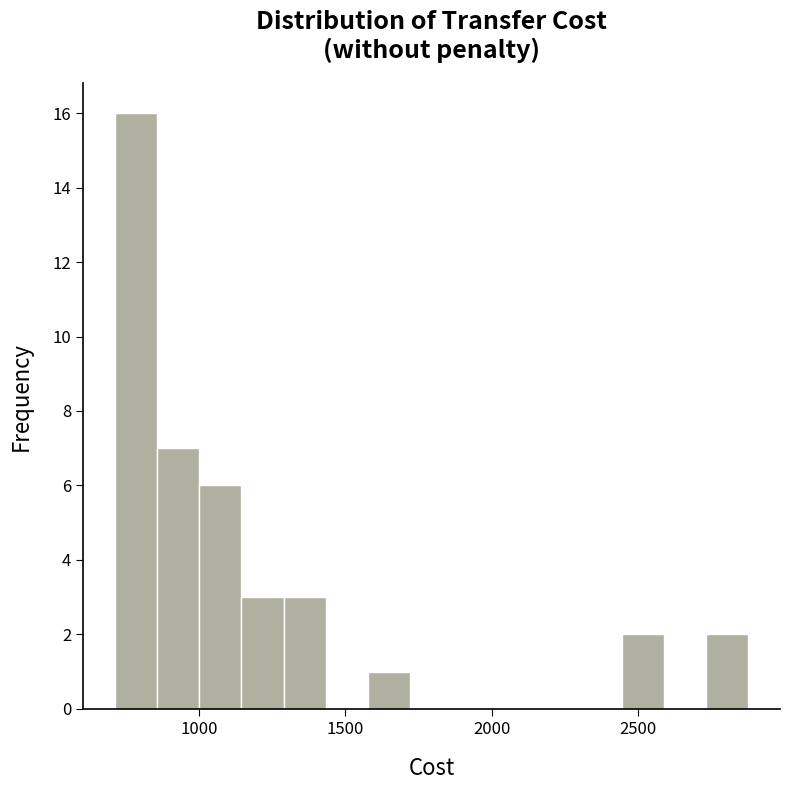

Around what value on the x-axis is the tallest bar? Give the approximate position of its centre, as read against the axis.

800